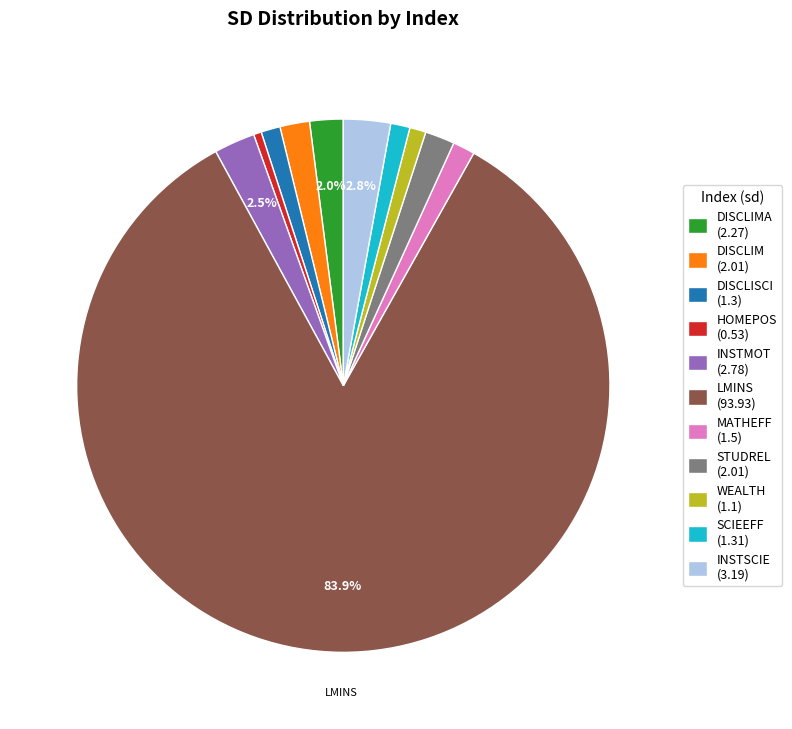

Which has a higher value, HOMEPOS (0.53) or INSTSCIE (3.19)?

INSTSCIE (3.19)